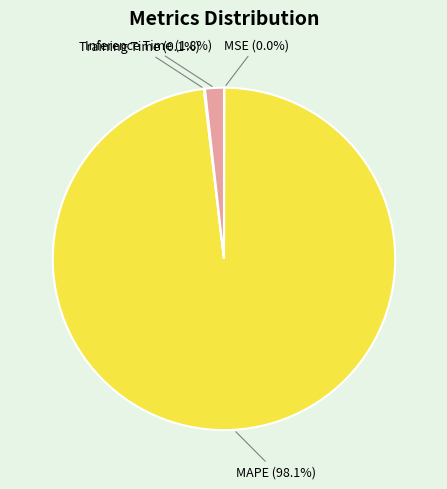

Which slice is the largest?

MAPE (98.1%)